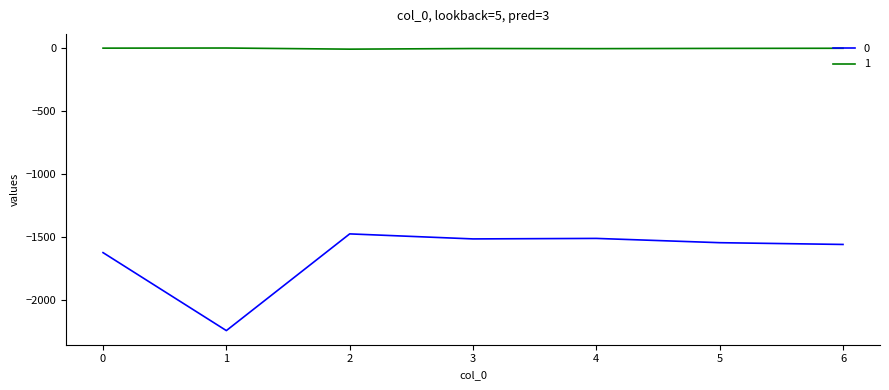

Is the value of 0 at 6 greater than the value of 1 at 0?

No